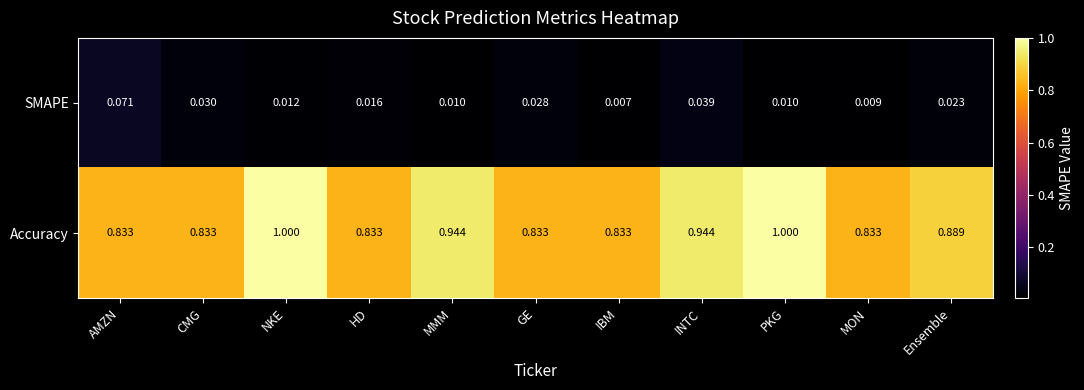

Between CMG and IBM, which series saw the biggest shift?

SMAPE